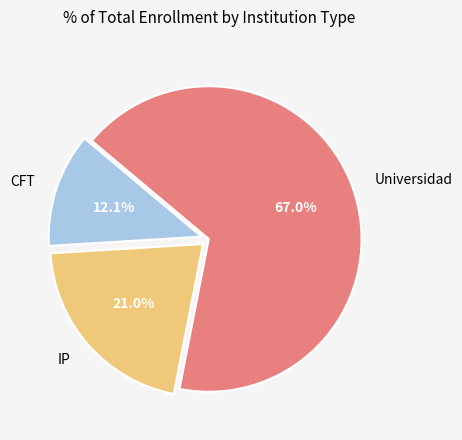

What percentage is the Universidad slice, to the nearest percent?

67%